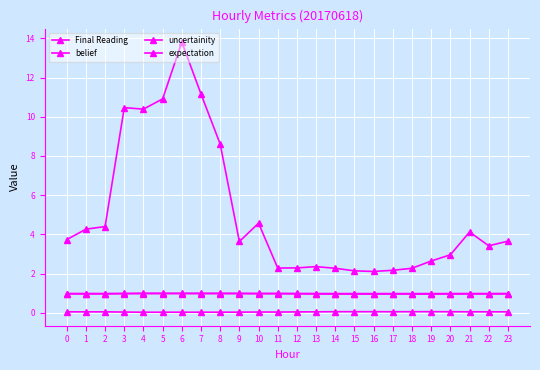

What is the value of the belief point at the 11th from the left?

1.0